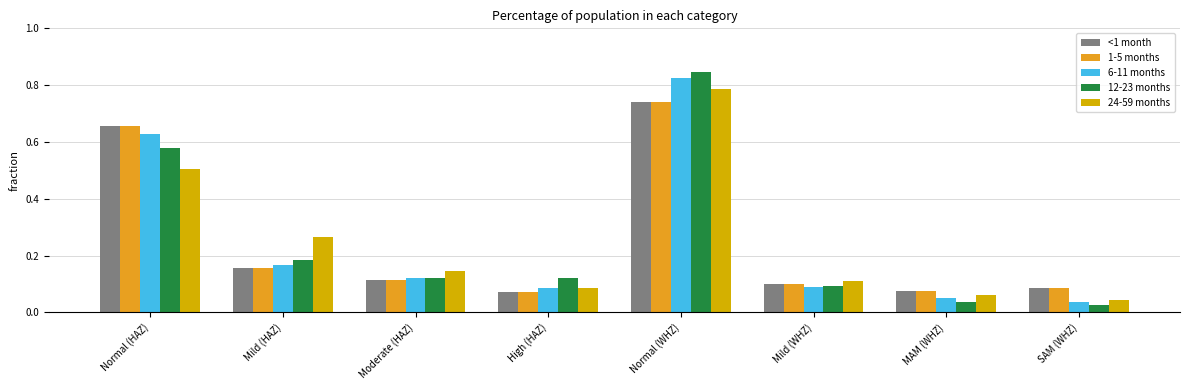

How many bars are there in total?

40